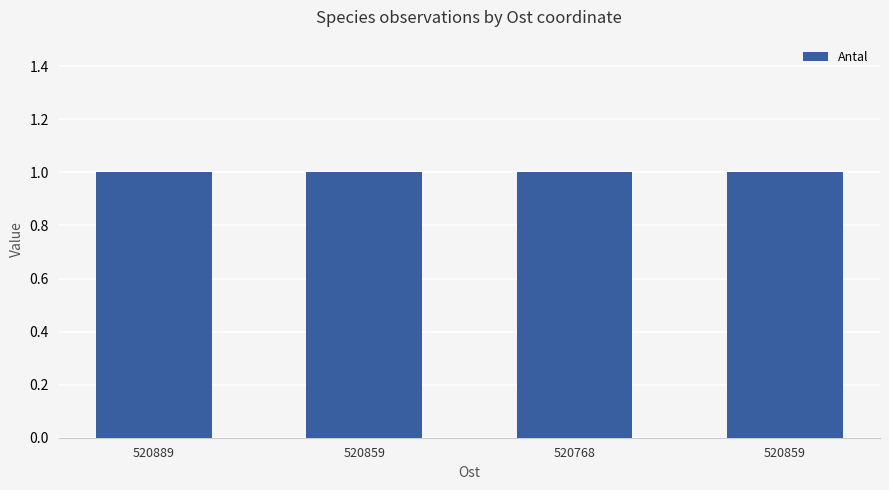

Between 520768 and 520859, which series saw the biggest shift?

Antal